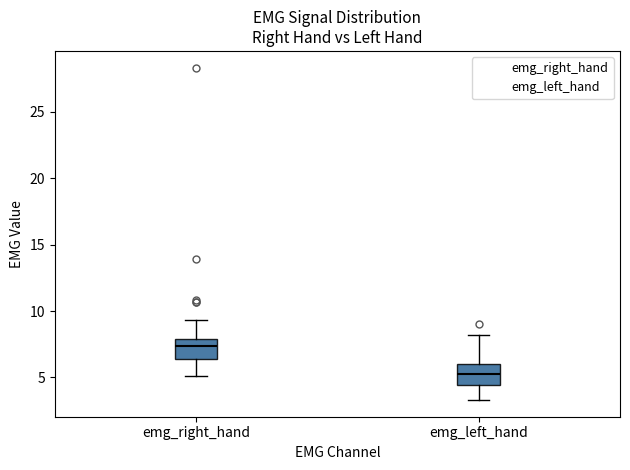

Where does the median line of the box for emg_left_hand sit on the y-axis? The values are not printed on the chart, so give them approximately, as read against the axis.

5.5